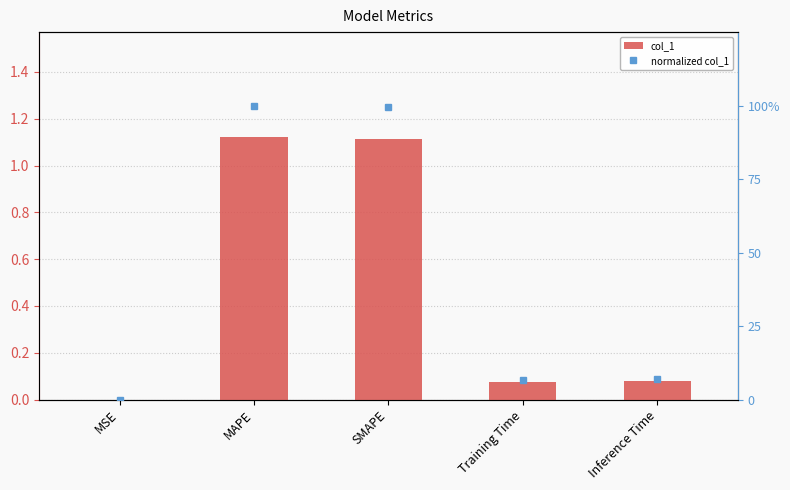

Rank the series at Training Time from lowest to highest value.

normalized col_1, col_1